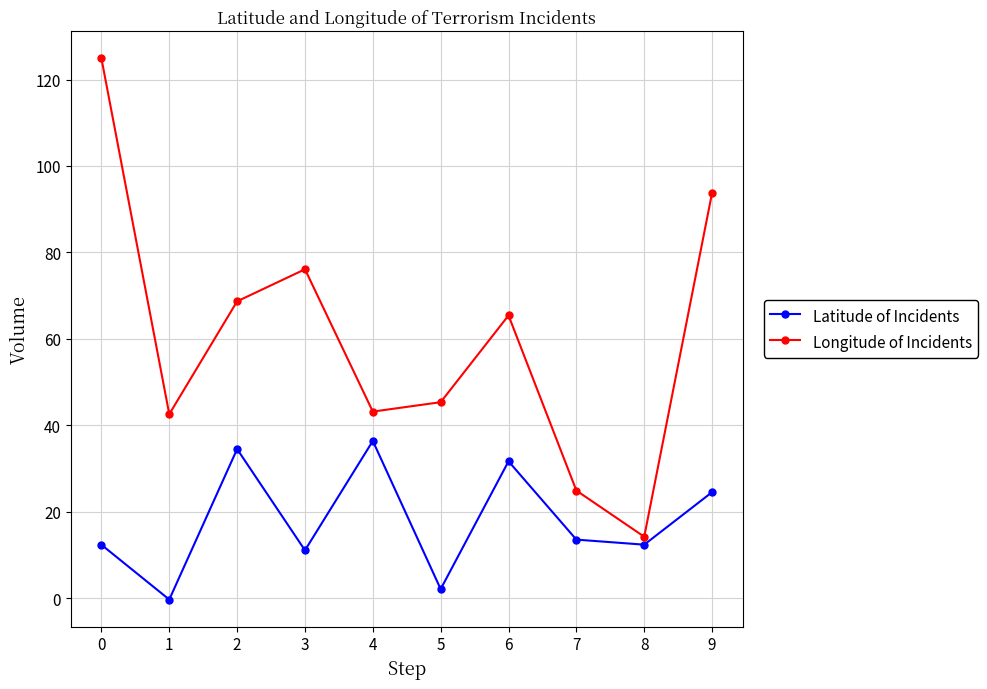

True or false: Latitude of Incidents has a value of 51.7 at 6.

False